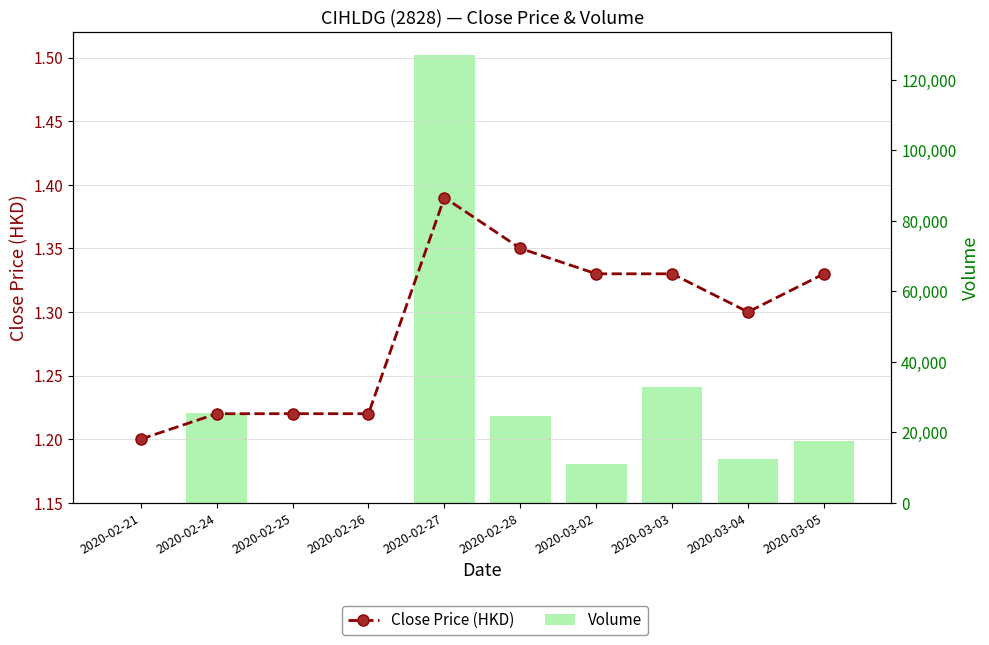

At 2020-03-04, list the series in order from largest to smallest.

Volume, Close Price (HKD)